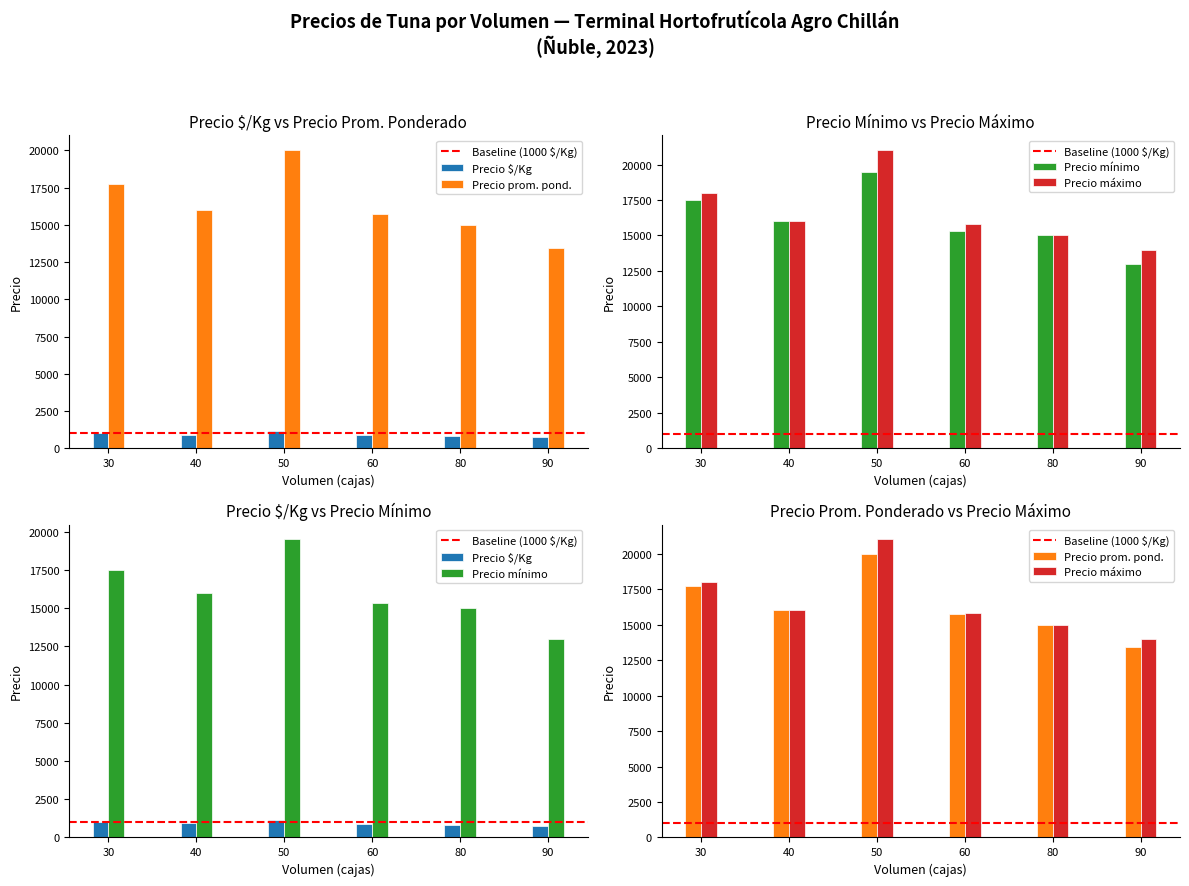

What position from the left is 80?

5